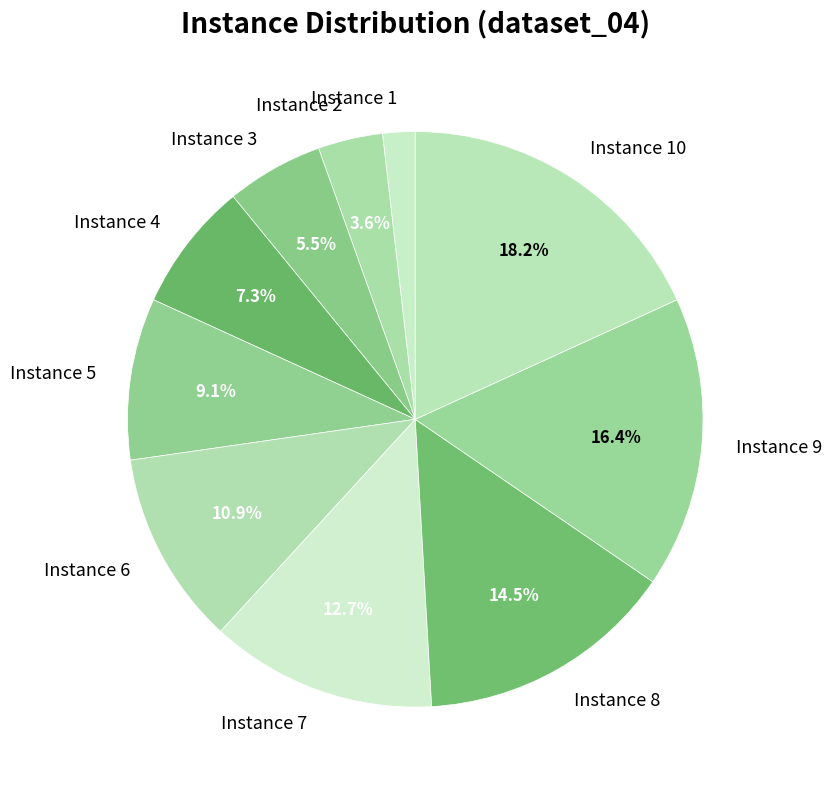

Does any single category account for the majority?

No